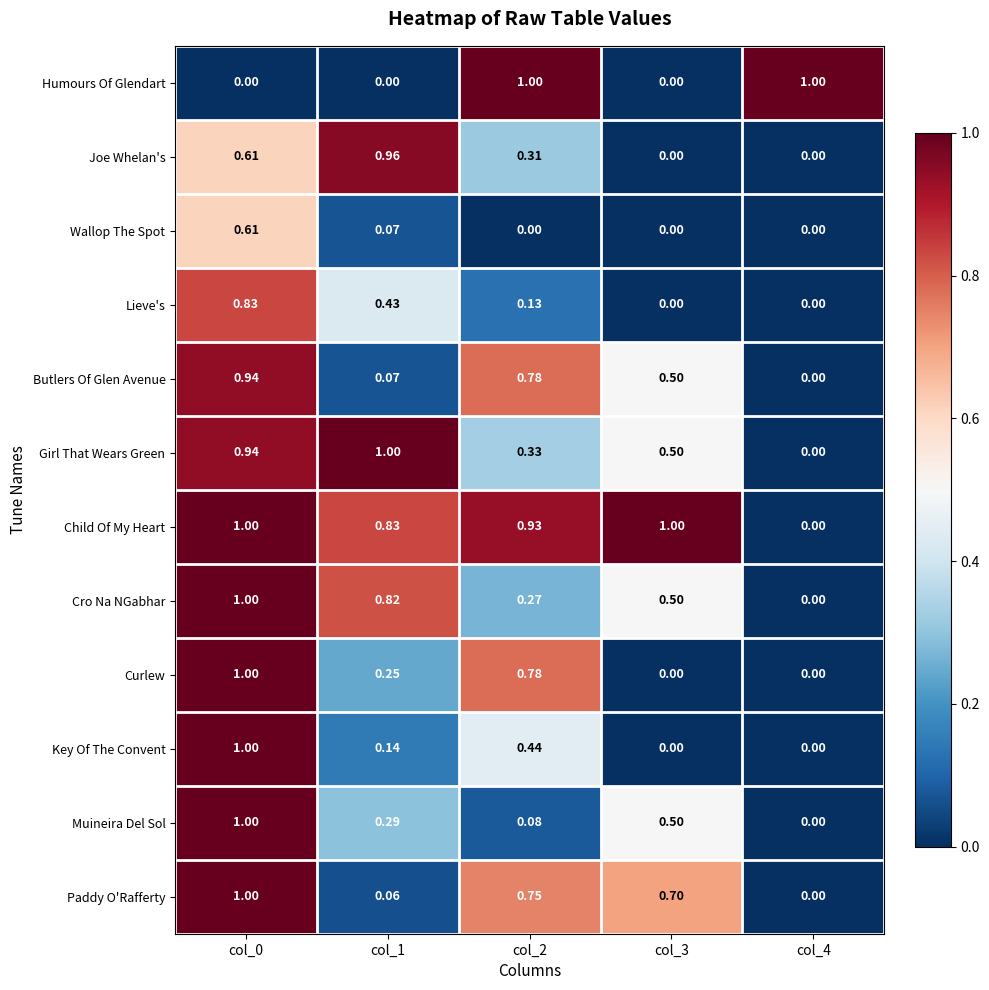

Is the value of Lieve's at col_4 greater than the value of Muineira Del Sol at col_1?

No